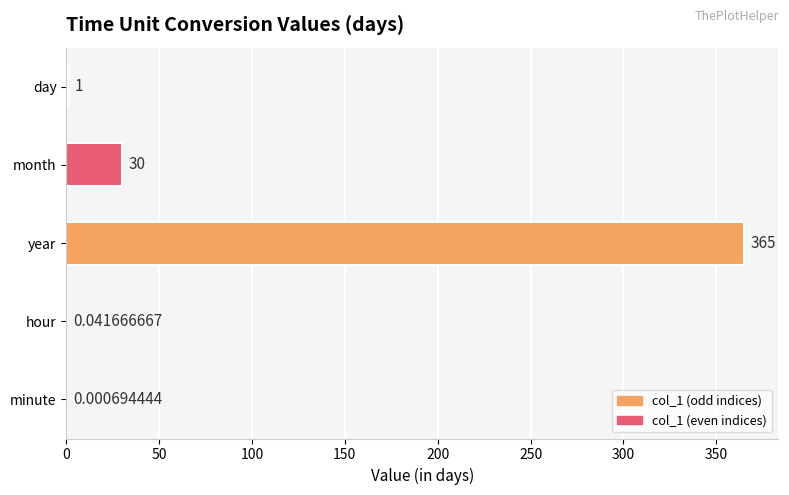

Which category has the highest value across all series?

year